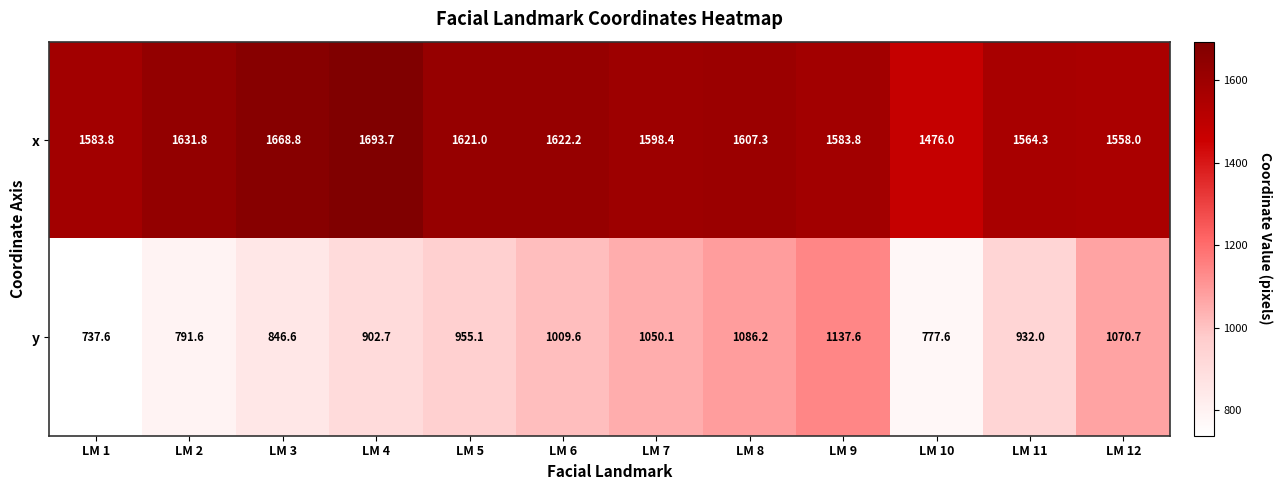

Reading right to left, extract all data points from this chart.

x: 1558.0	1564.3	1476.0	1583.8	1607.3	1598.4	1622.2	1621.0	1693.7	1668.8	1631.8	1583.8
y: 1070.7	932.0	777.6	1137.6	1086.2	1050.1	1009.6	955.1	902.7	846.6	791.6	737.6